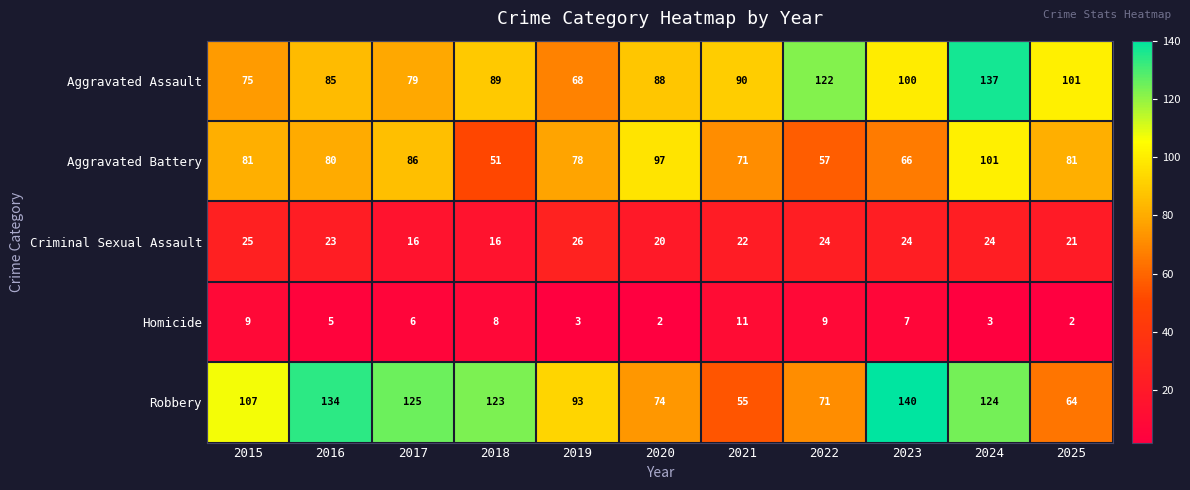

What is the total value across all series at 2019?

268